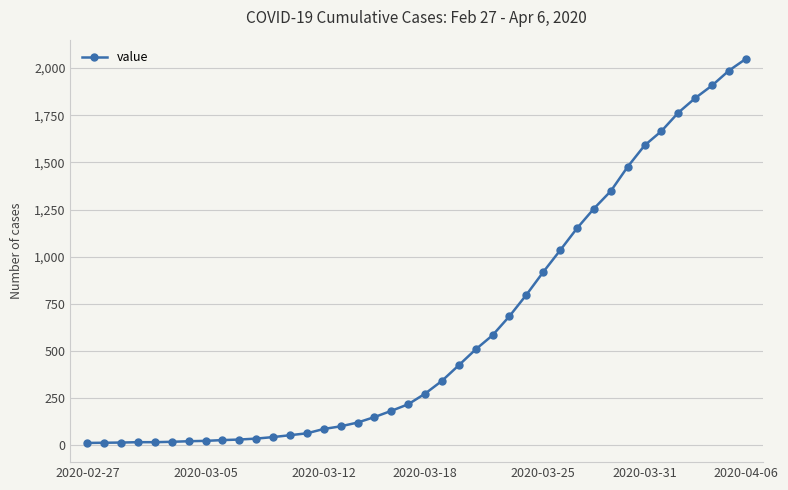

What is the maximum value shown in the chart?

2049